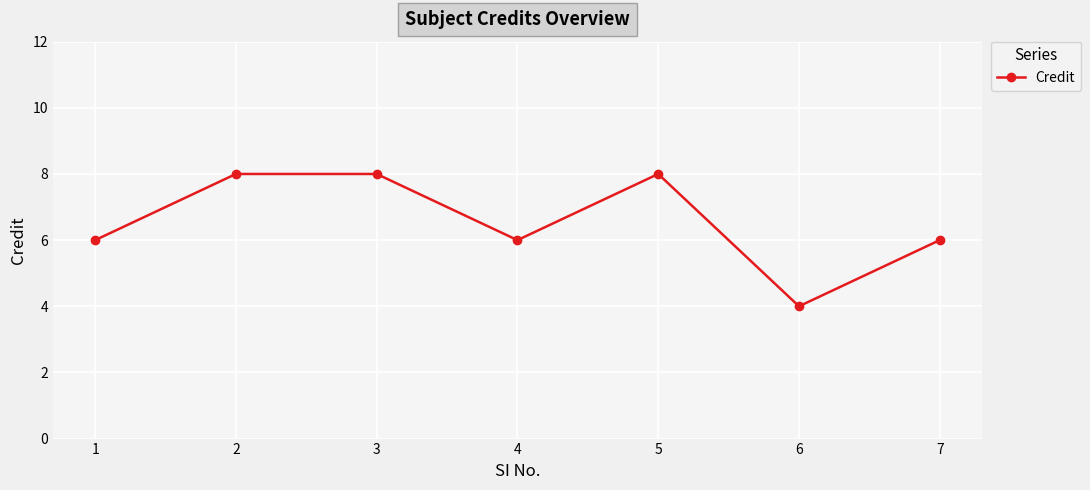

What is the value of the 1st point from the left?

6